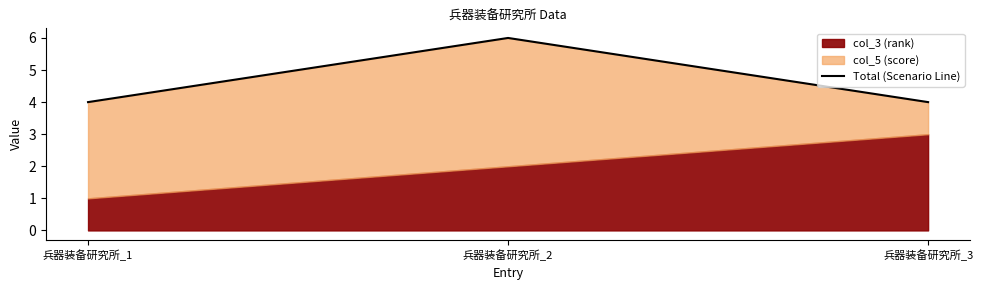

Rank the categories by value from lowest to highest.

兵器装备研究所_1, 兵器装备研究所_3, 兵器装备研究所_2